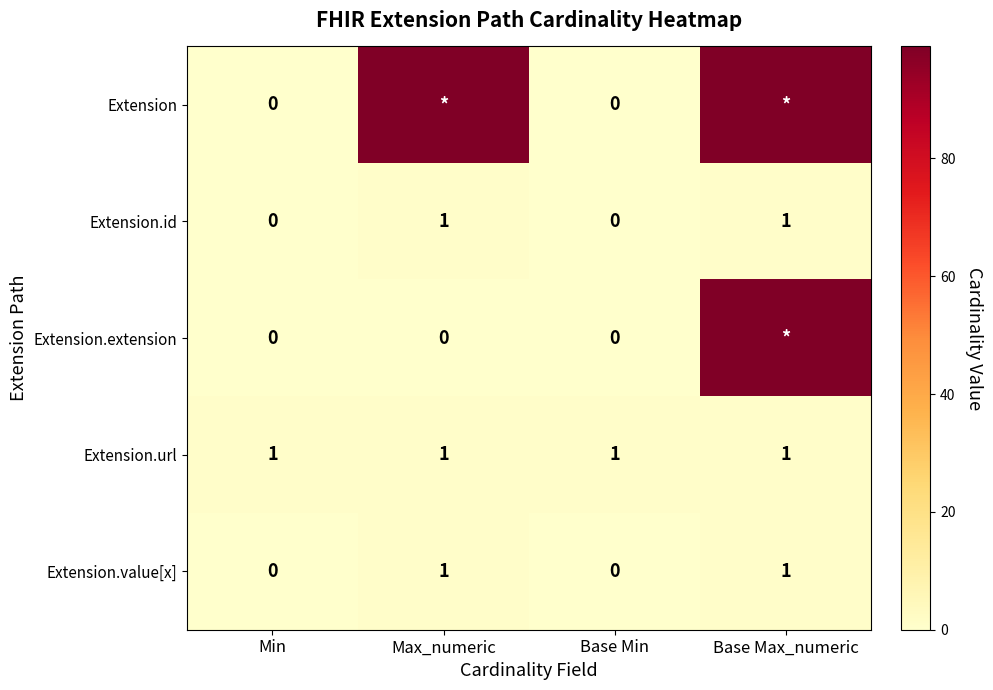

At which category is the sum across all series the highest?

Base Max_numeric